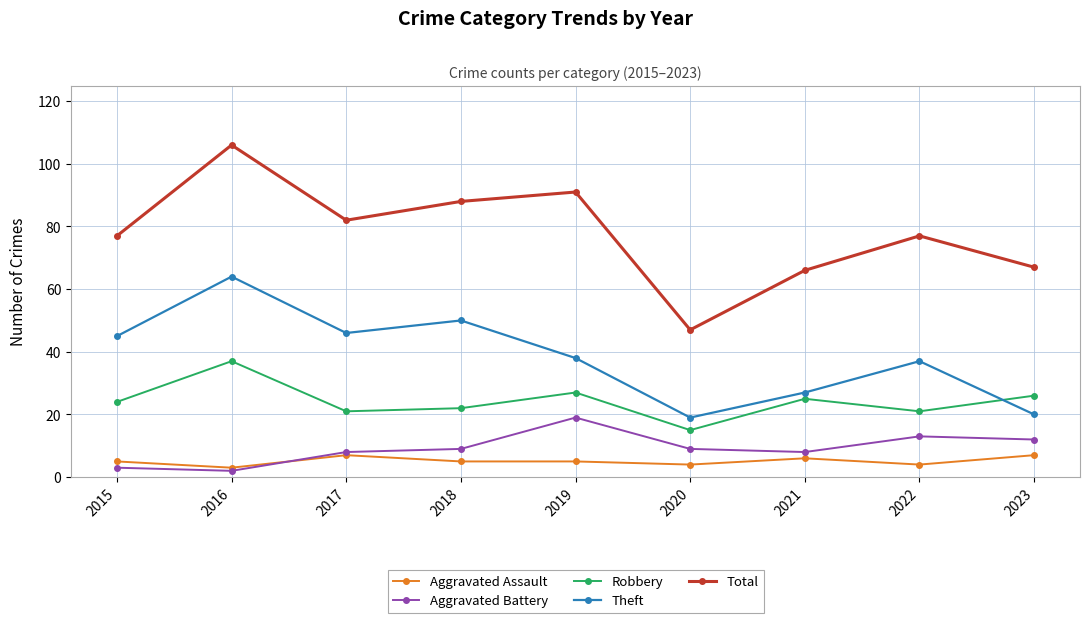

At which category does Aggravated Assault reach its first local peak?

2017